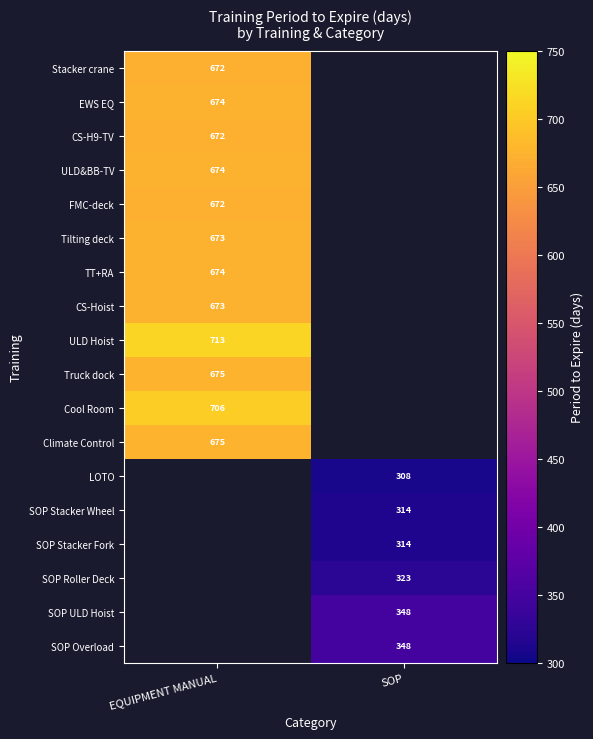

True or false: Climate Control has a value of 675 at EQUIPMENT MANUAL.

True